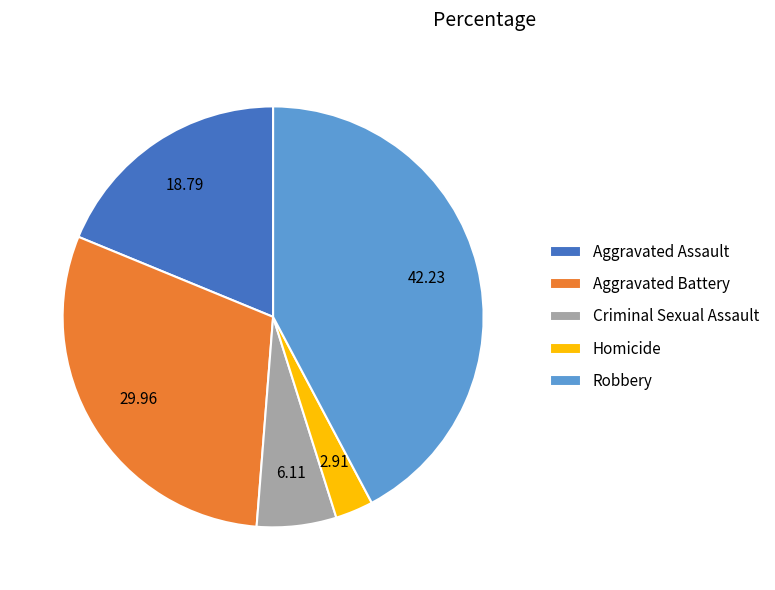

Approximately how many times larger is the value at Robbery compared to Aggravated Battery?

1.4